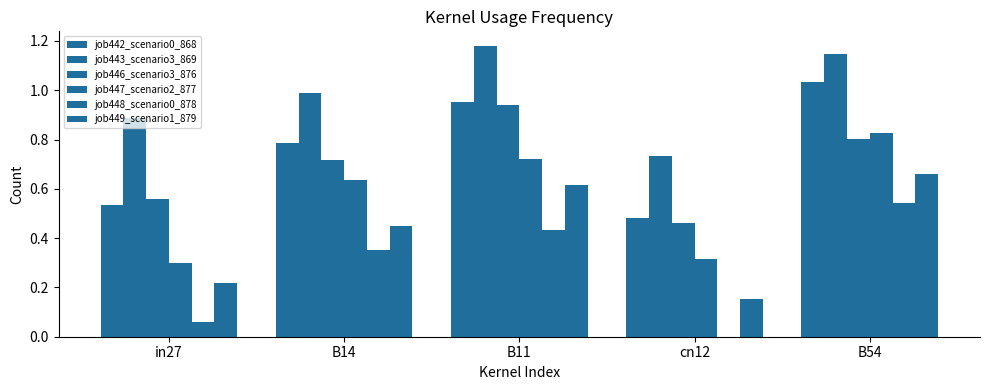

Which category has the lowest value in the job448_scenario0_878 series?

cn12